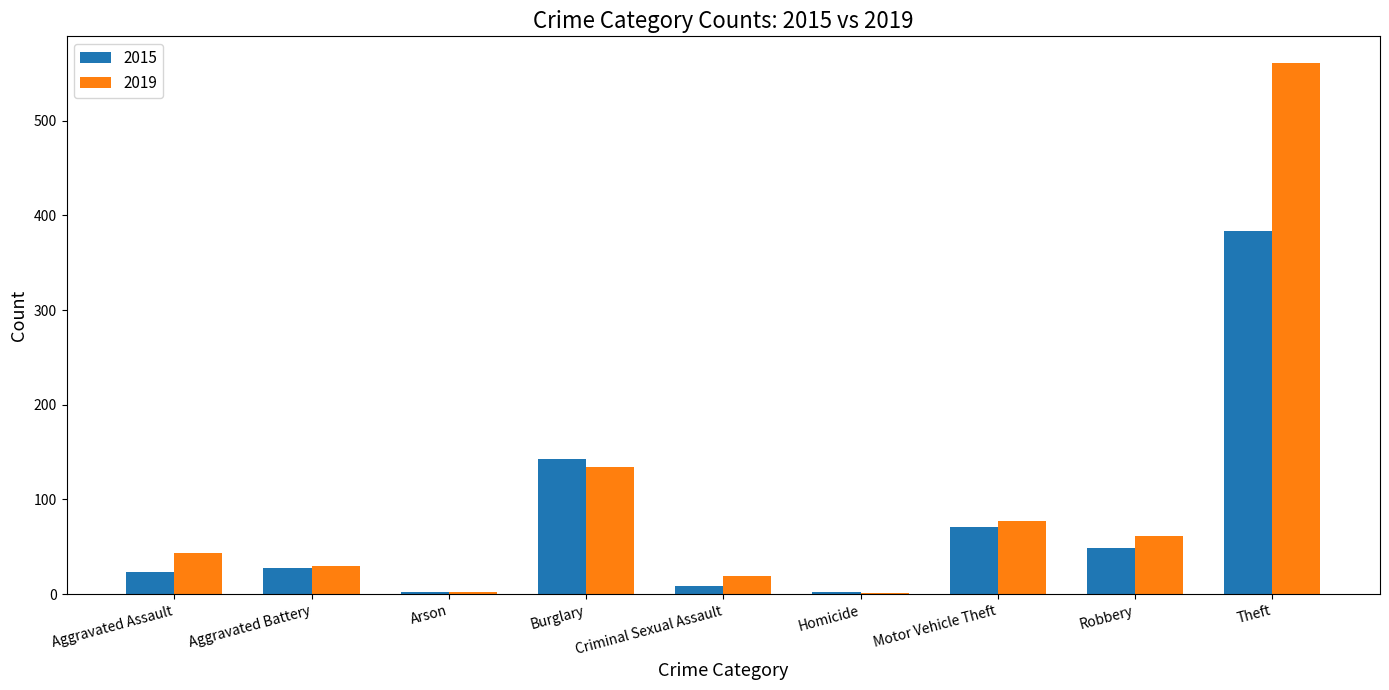

At which label is 2019 closest to 281?

Burglary